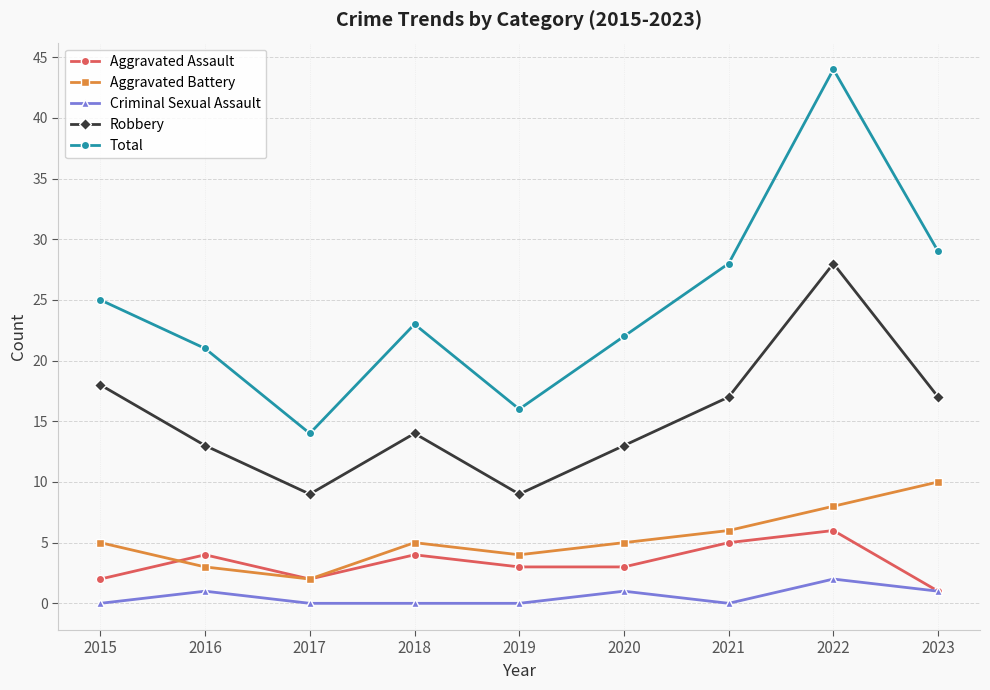

Rank the series by their maximum value, from lowest to highest.

Criminal Sexual Assault, Aggravated Assault, Aggravated Battery, Robbery, Total